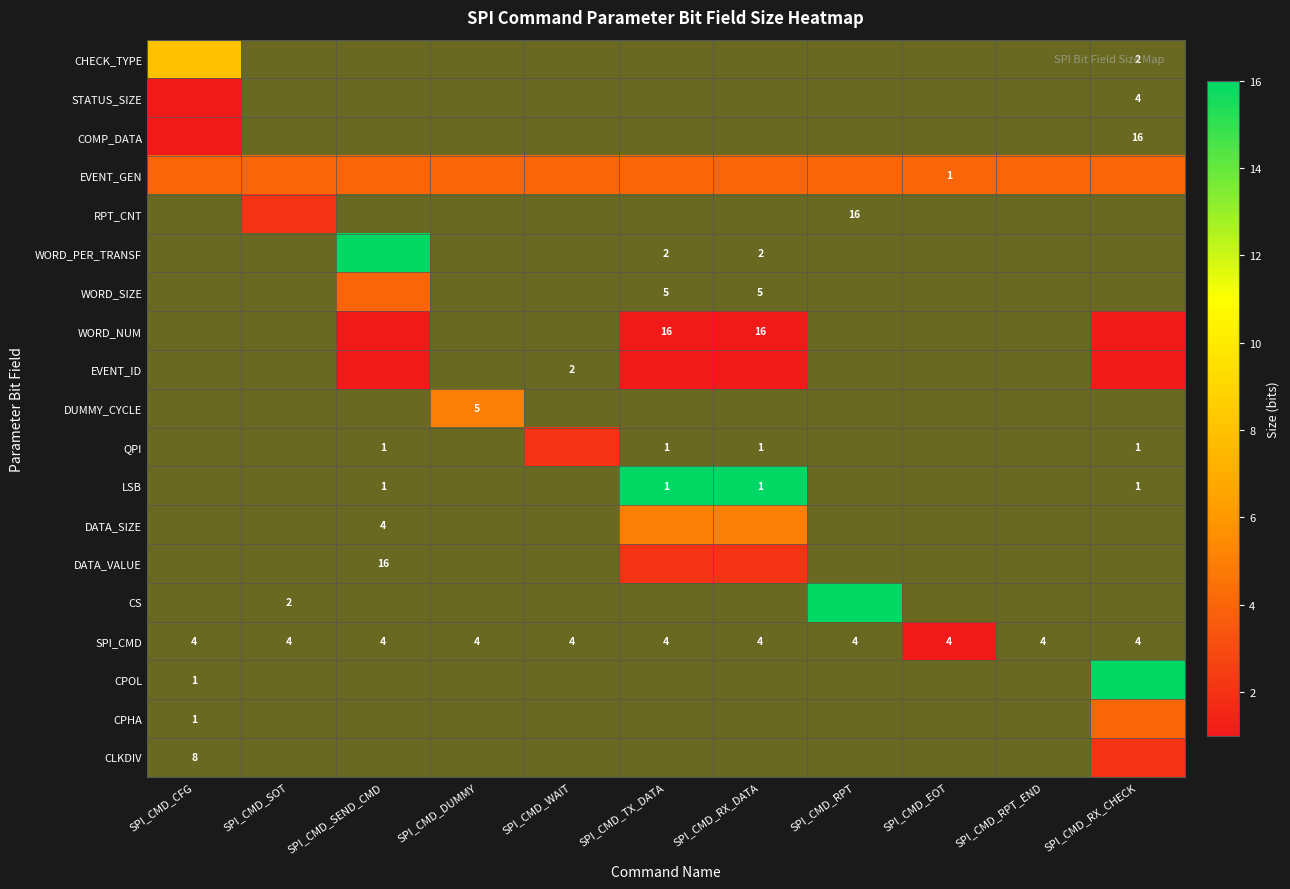

Which category has the lowest value across all series?

SPI_CMD_SOT